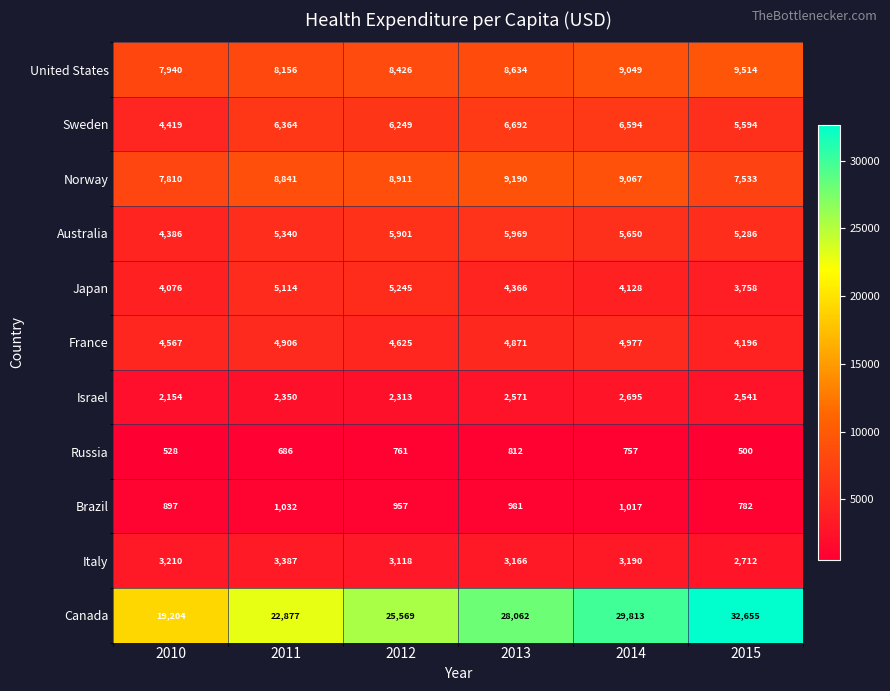

Count the number of data series in this chart.

11